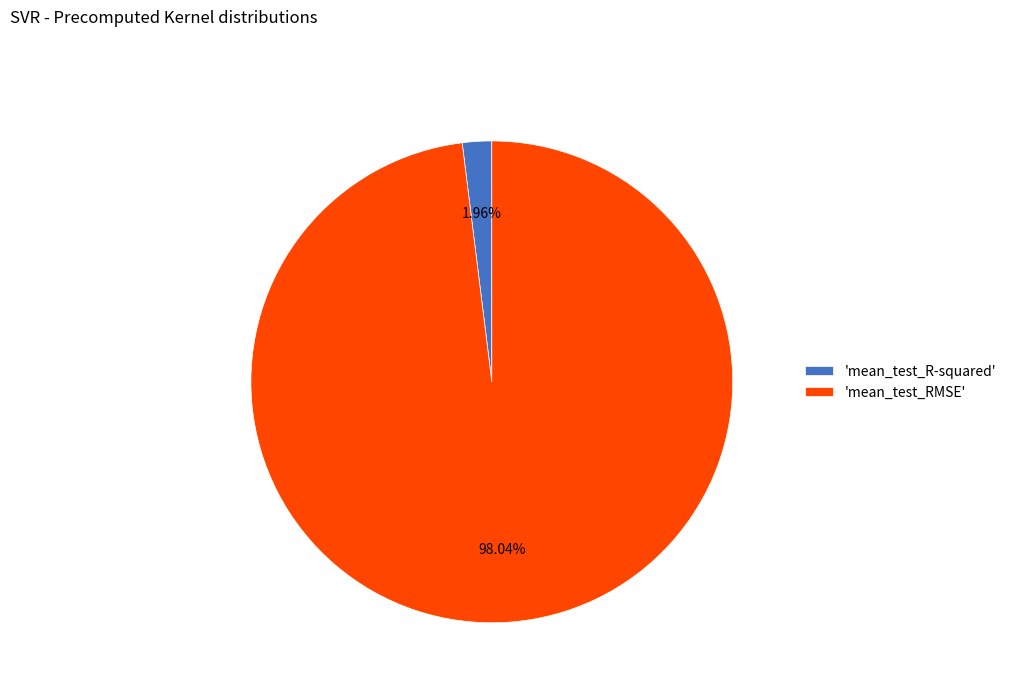

Which slice is the smallest?

'mean_test_R-squared'